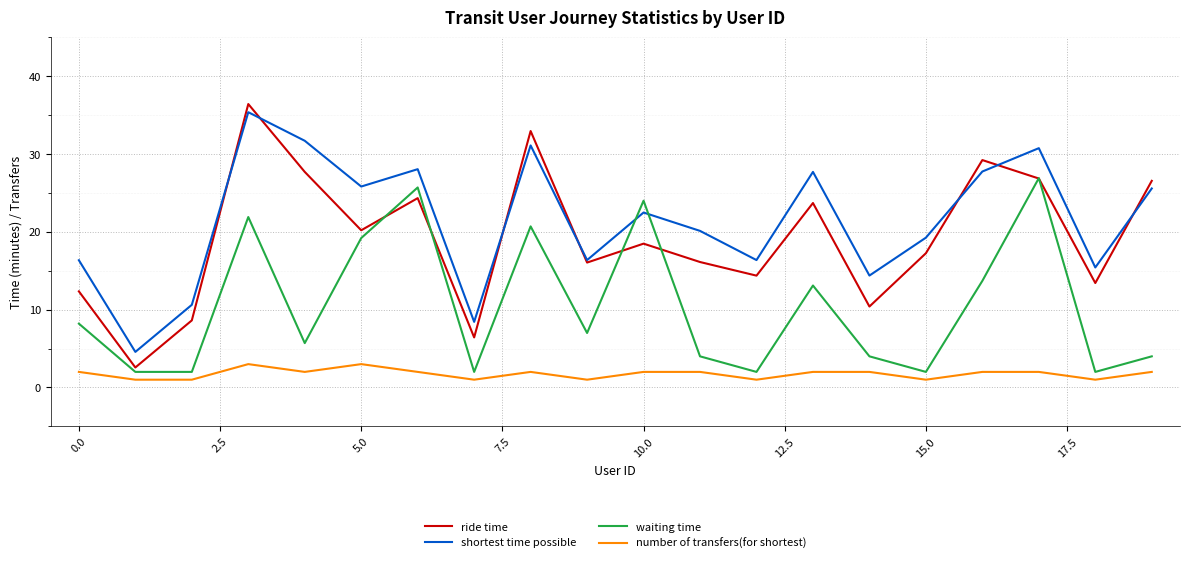

Count the number of data series in this chart.

4